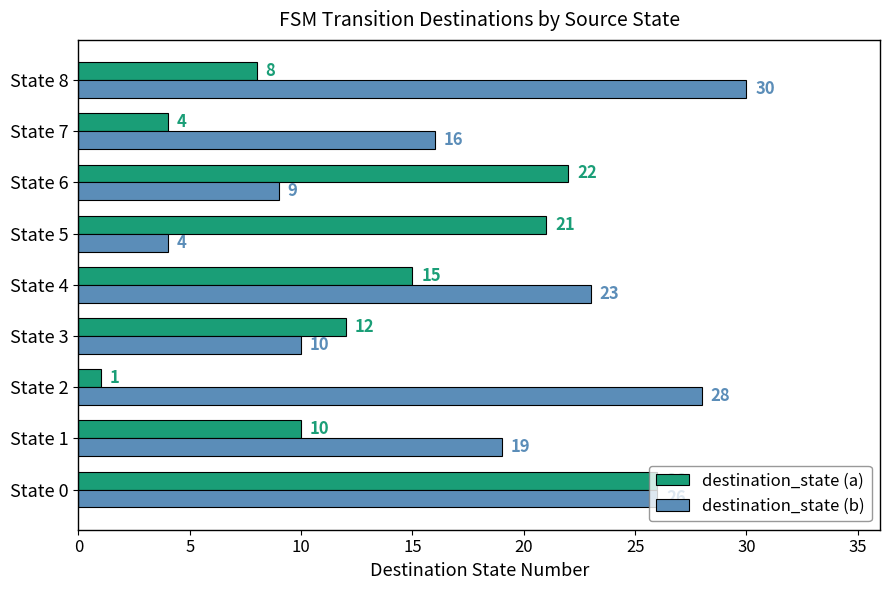

What is the difference between the second highest and minimum values in the destination_state (a) series?

21